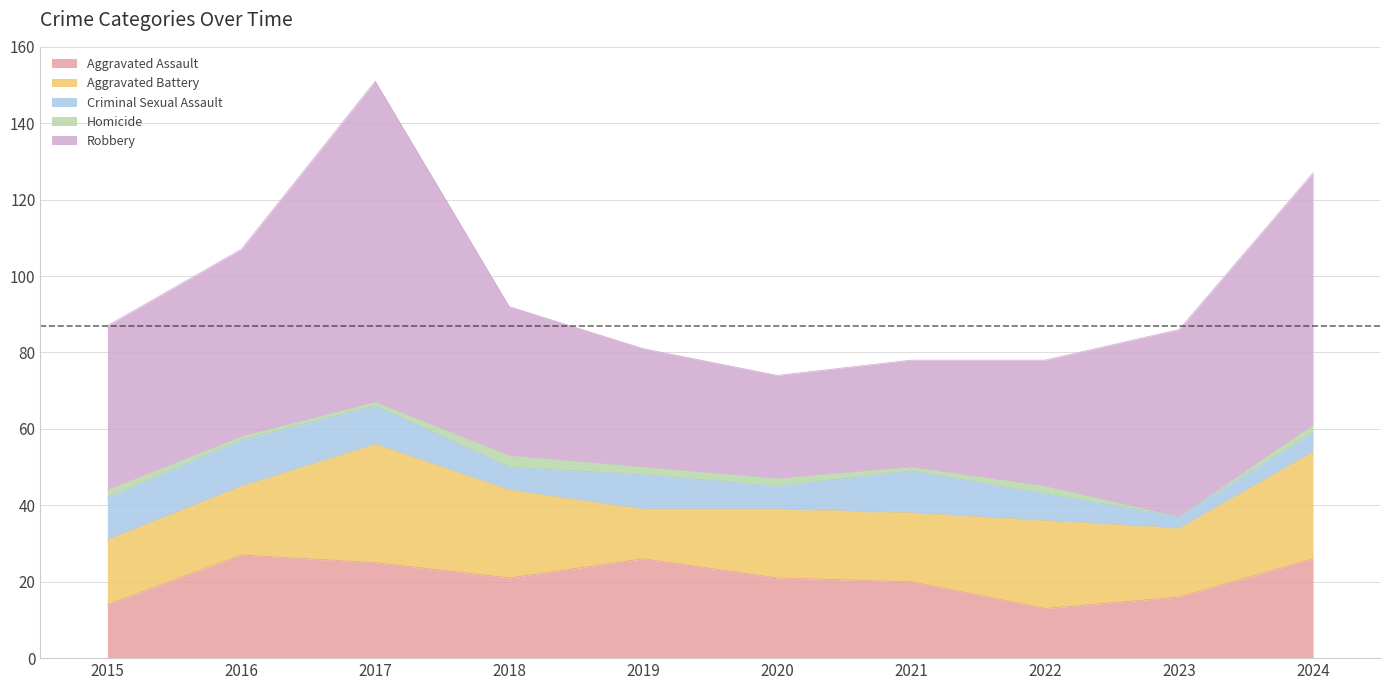

True or false: Homicide and Criminal Sexual Assault intersect in this chart.

False